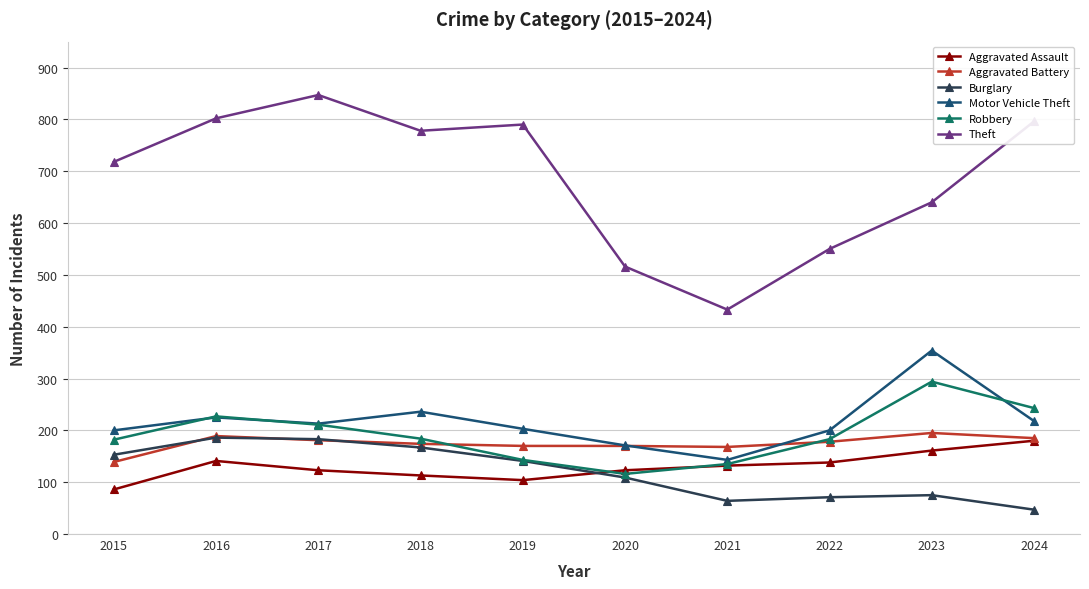

True or false: Theft has more than 2 interior local peaks.

False